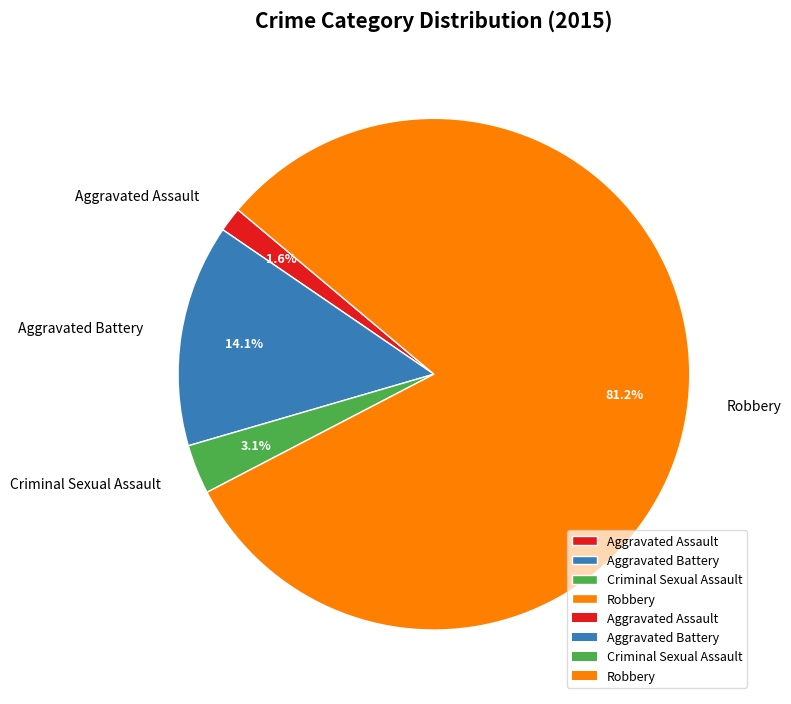

How many segments does this pie chart have?

4